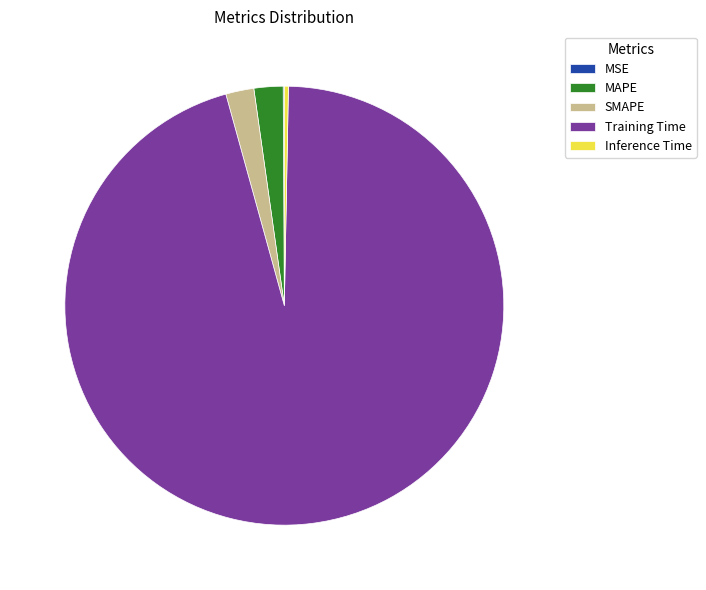

True or false: SMAPE accounts for 2% of the total.

True